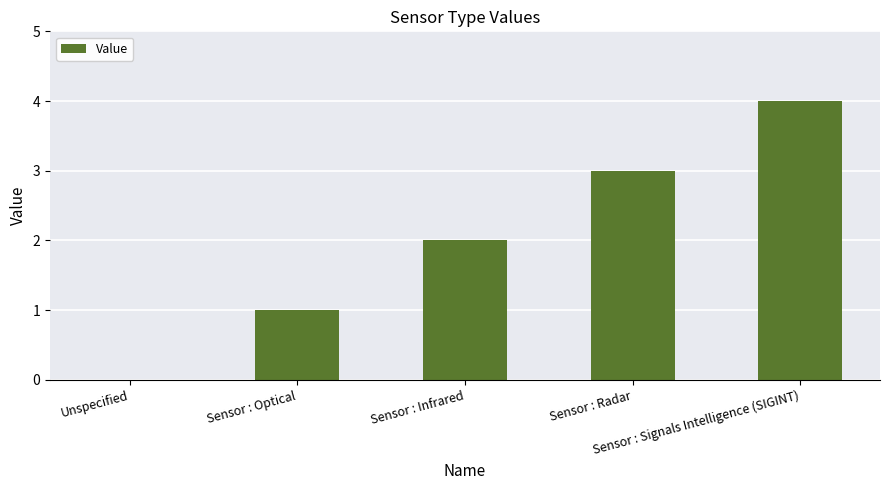

How many values are above zero?

4